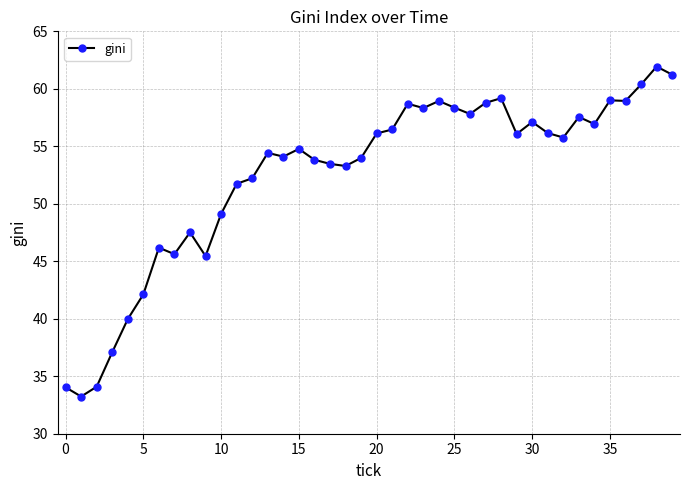

True or false: the data has more than 1 interior local peaks.

True